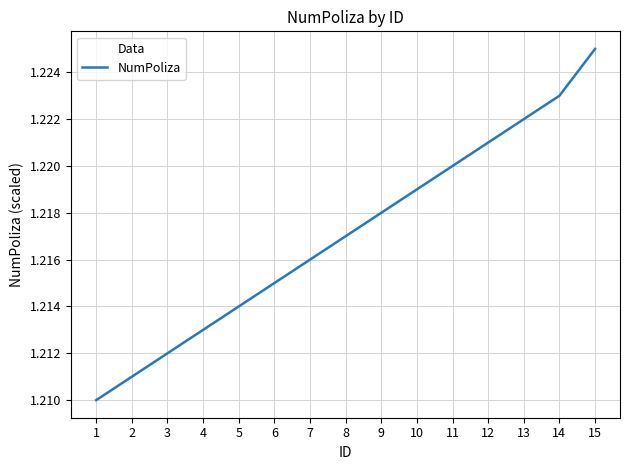

Does the chart have visible grid lines?

Yes